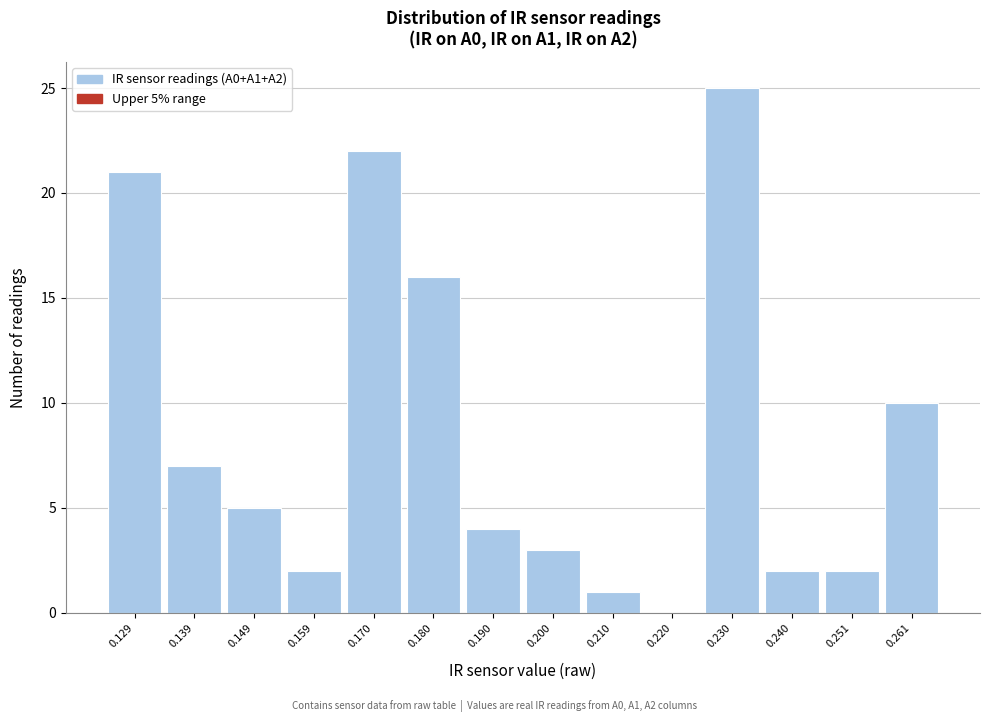

Reading left to right, extract all data points from this chart.

0.129=21	0.139=7	0.149=5	0.159=2	0.170=22	0.180=16	0.190=4	0.200=3	0.210=1	0.220=0	0.230=25	0.240=2	0.251=2	0.261=10